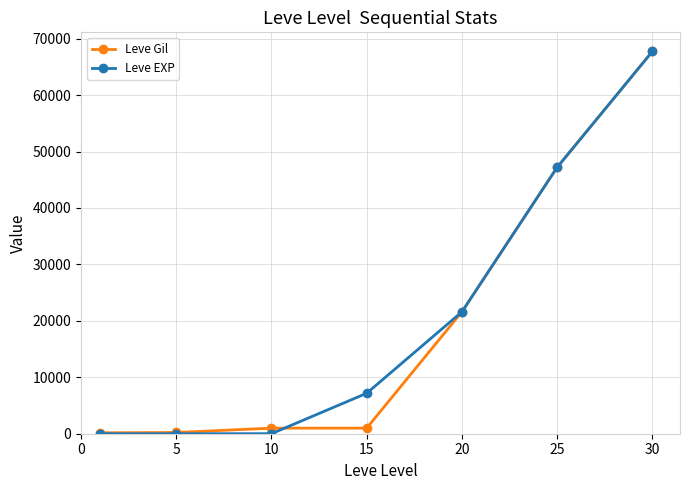

What is the greatest value displayed?

67730